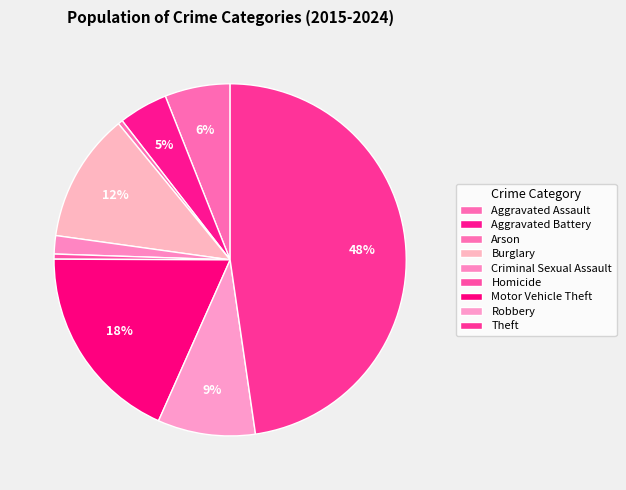

How many slices are in this pie chart?

9